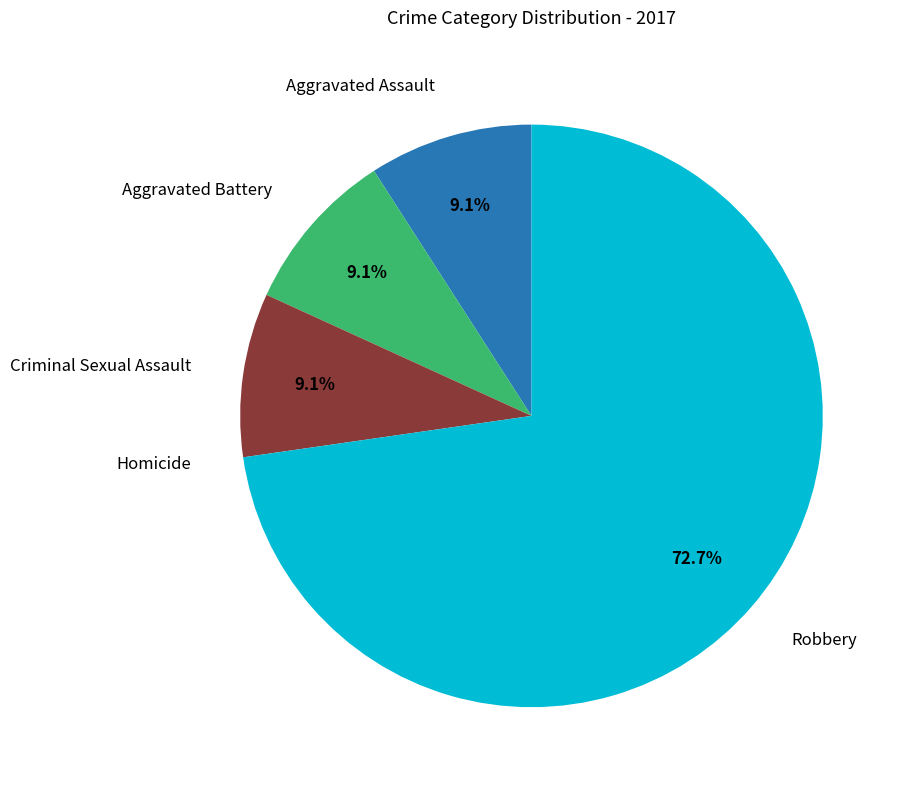

Does any single category account for the majority?

Yes